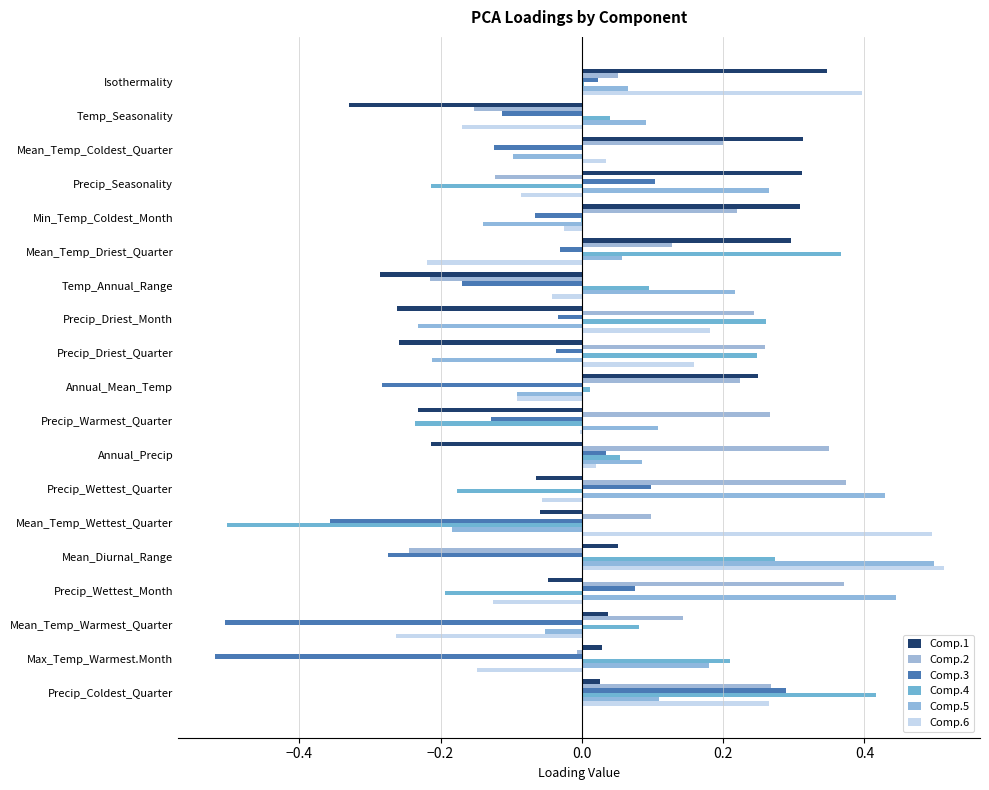

What are all the series names shown in the legend?

Comp.1, Comp.2, Comp.3, Comp.4, Comp.5, Comp.6